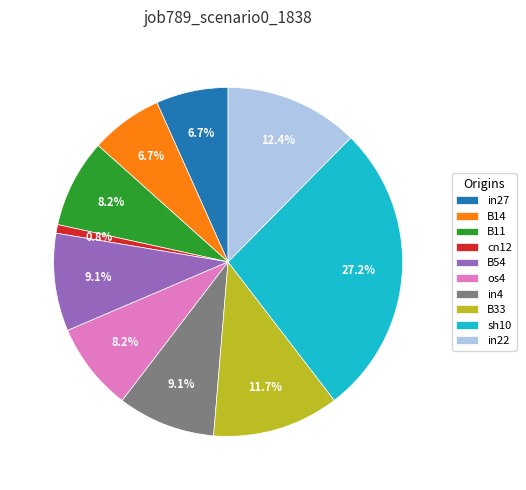

True or false: sh10 accounts for 27% of the total.

True